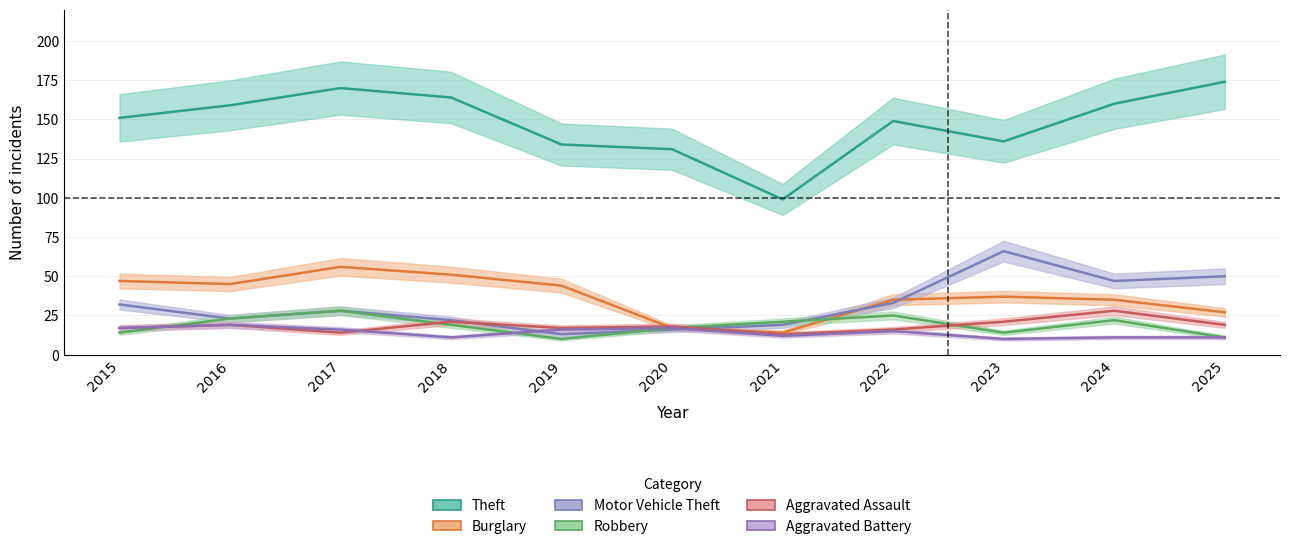

What is the difference between the maximum and minimum values in the Aggravated Battery series?

9